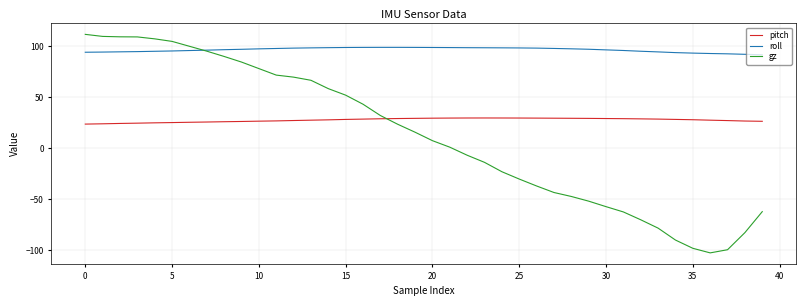

How many distinct data groups are displayed?

3